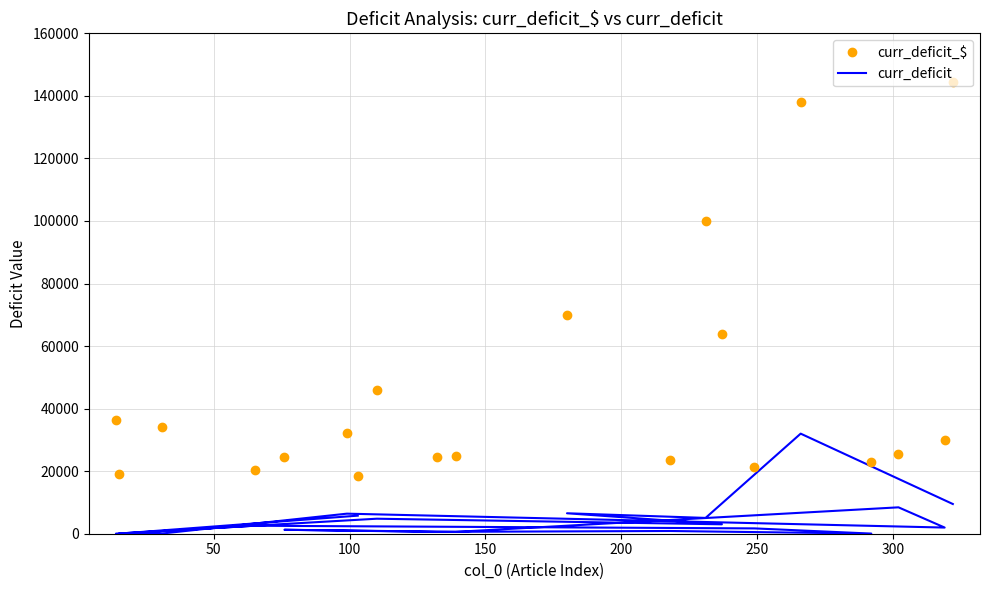

True or false: curr_deficit and curr_deficit_$ intersect in this chart.

False